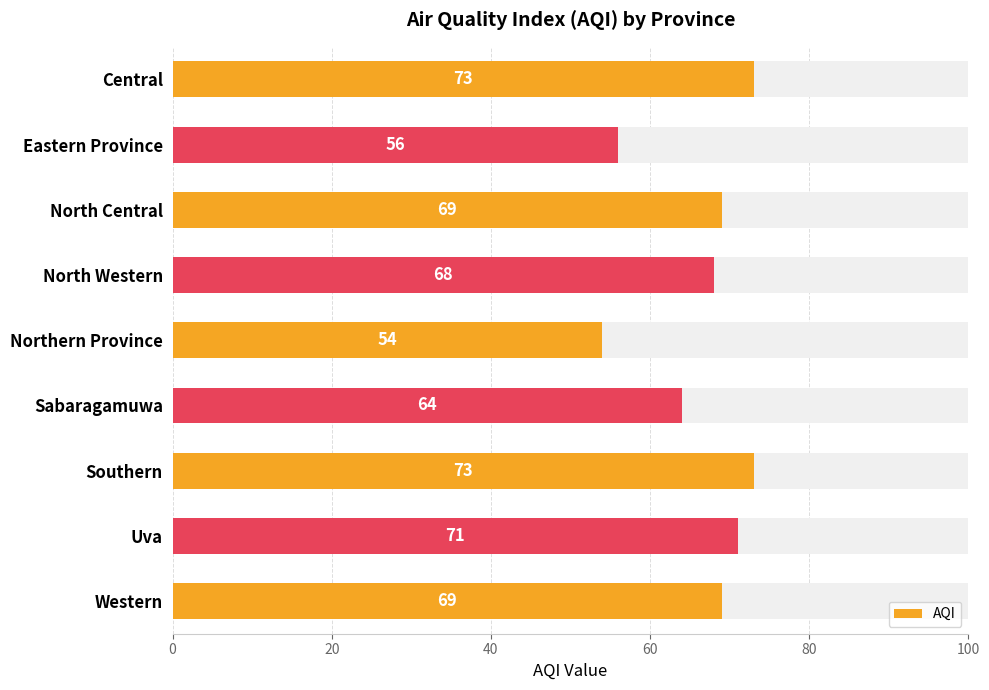

How many bars are there in total?

9